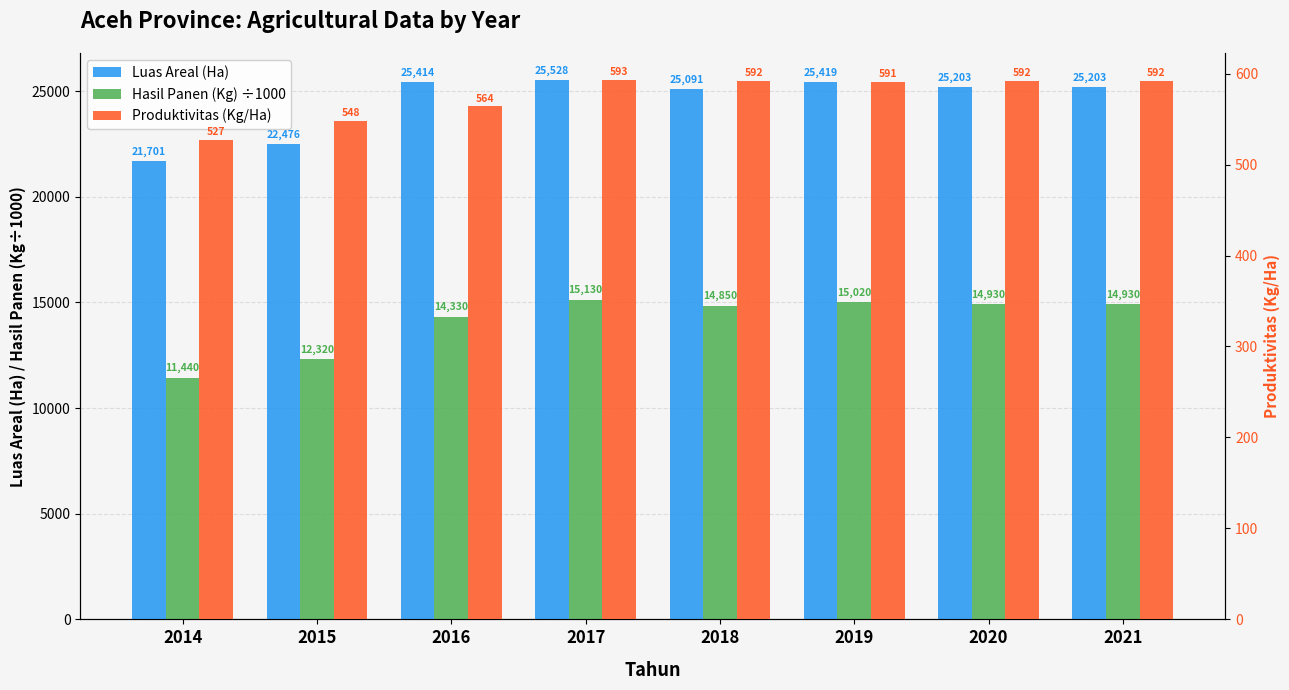

How many bars are there in total?

24